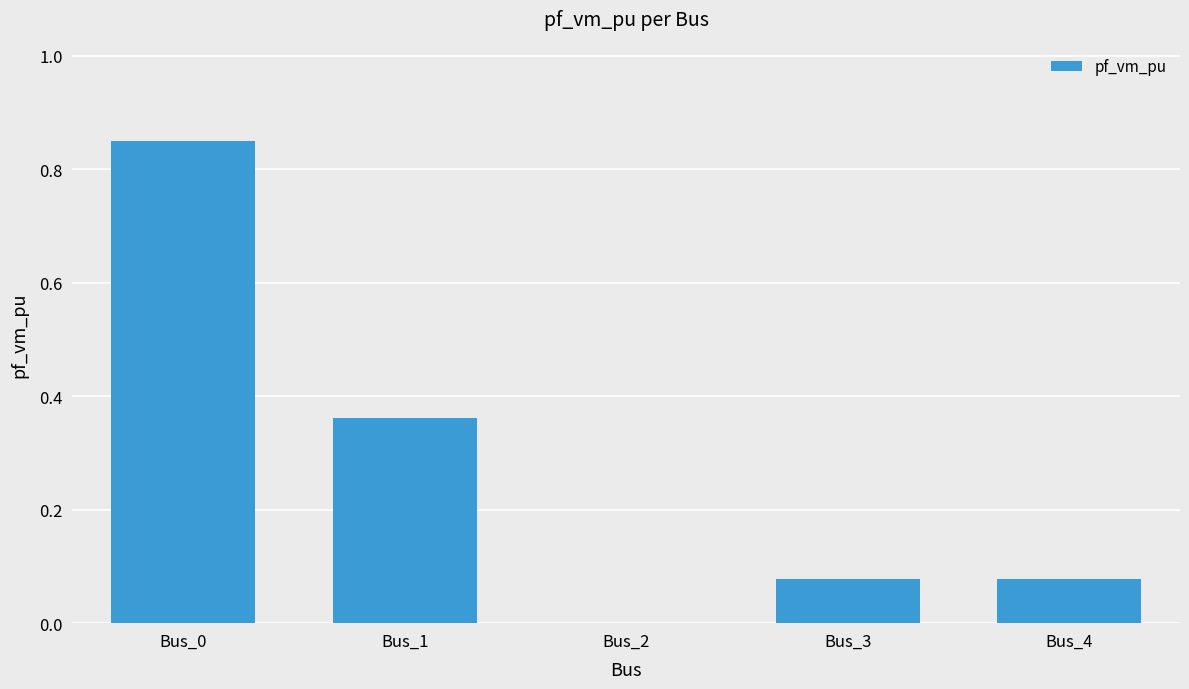

Which label corresponds to the largest value in the chart?

Bus_0